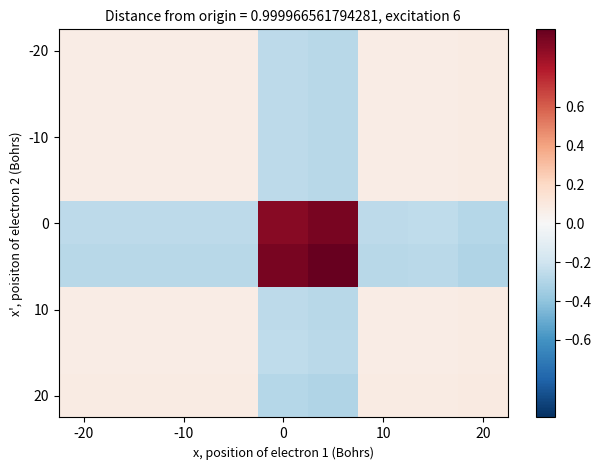

At which category is the sum across all series the highest?

-20